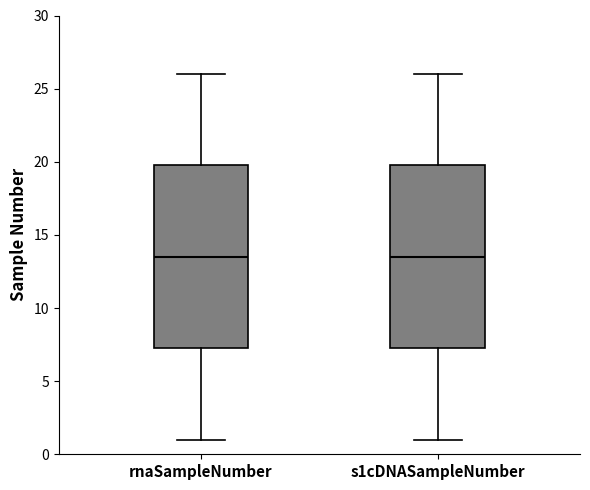

Where does the lower whisker of the box for rnaSampleNumber end on the y-axis? The values are not printed on the chart, so give them approximately, as read against the axis.

1.0